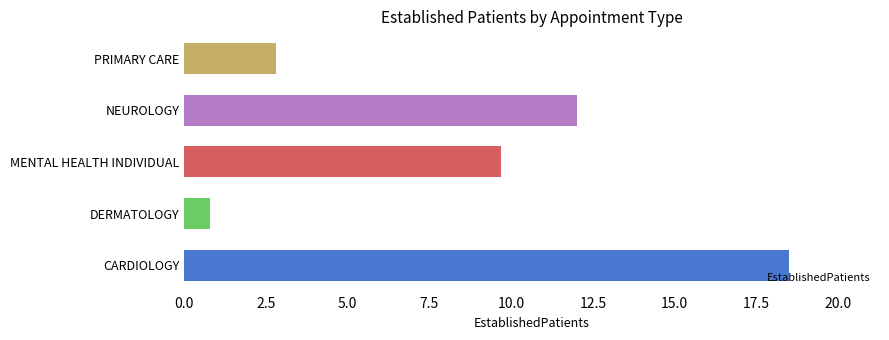

Which has a higher value, DERMATOLOGY or PRIMARY CARE?

PRIMARY CARE